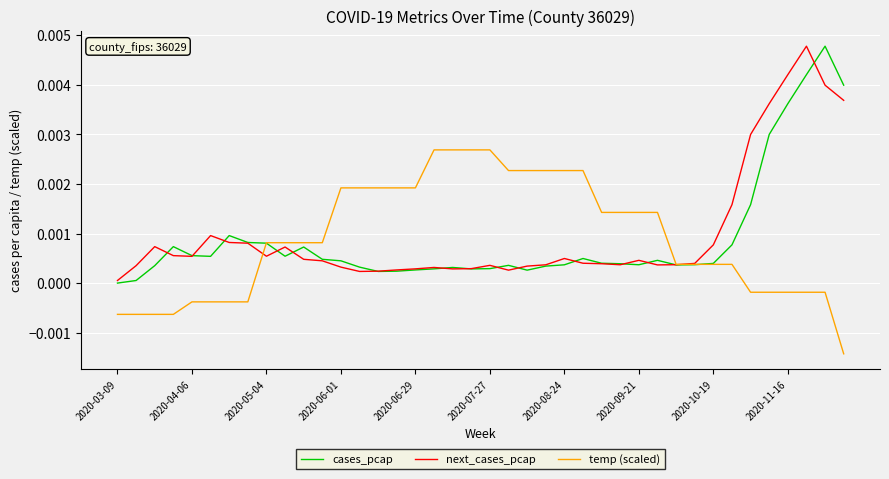

Is the value of cases_pcap at 2020-06-01 greater than the value of temp (scaled) at 2020-03-09?

Yes